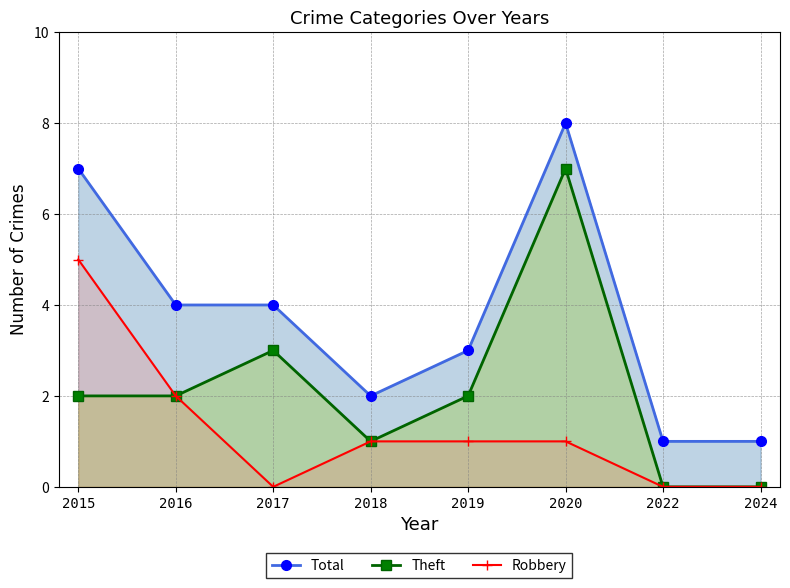

At which category is the sum across all series the highest?

2020